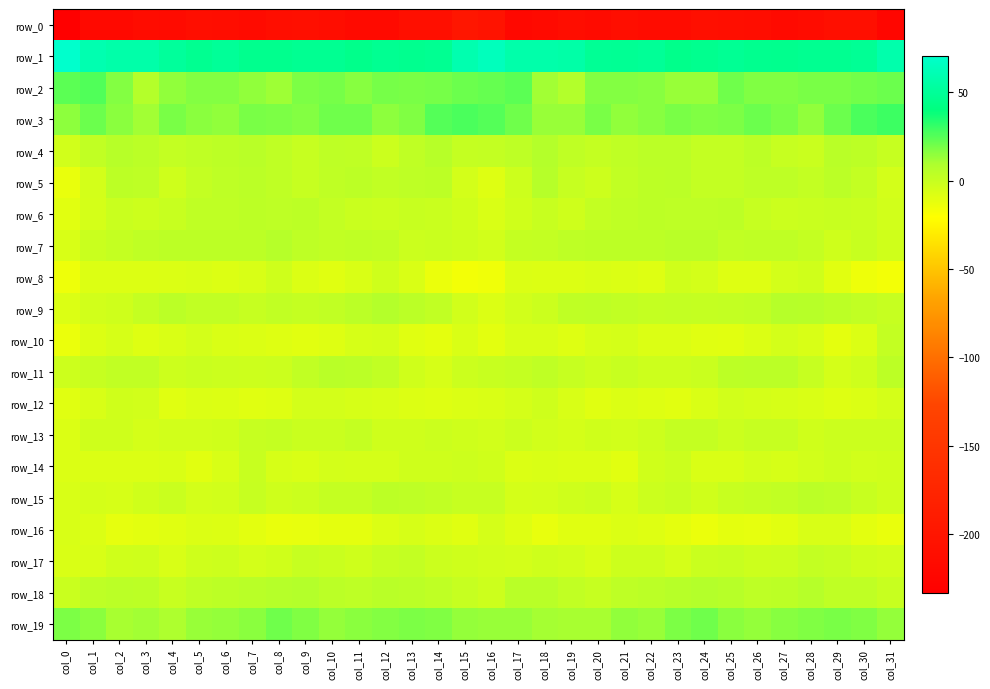

The row_19 series shows 13.8 at col_10. True or false?

True